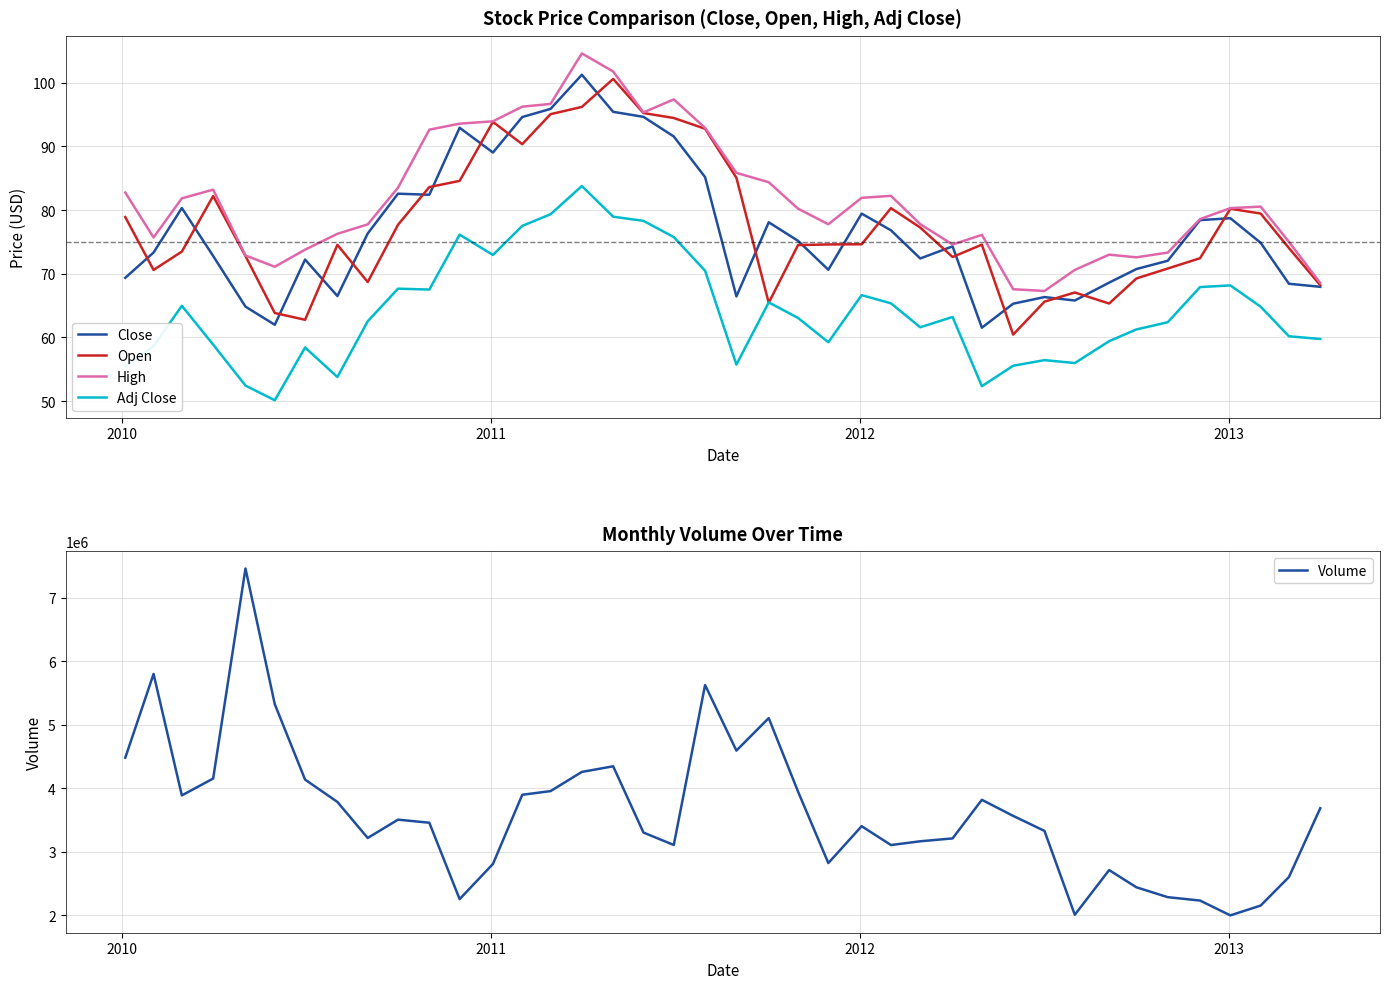

In Adj Close, how many points are higher than both neighbors (excluding endpoints)?

10